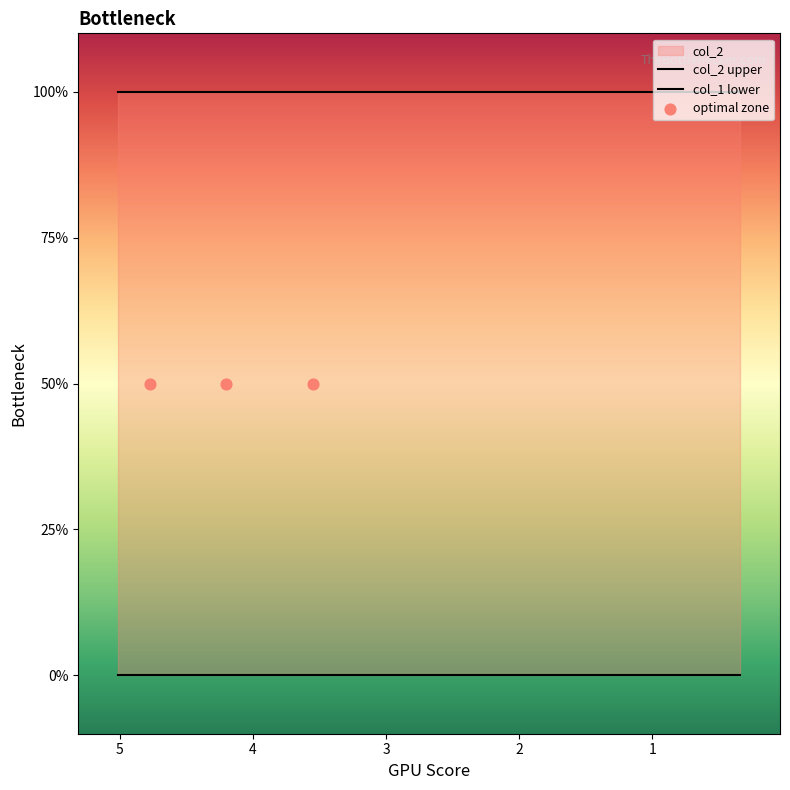

Which series reaches the minimum Y coordinate?

col_1